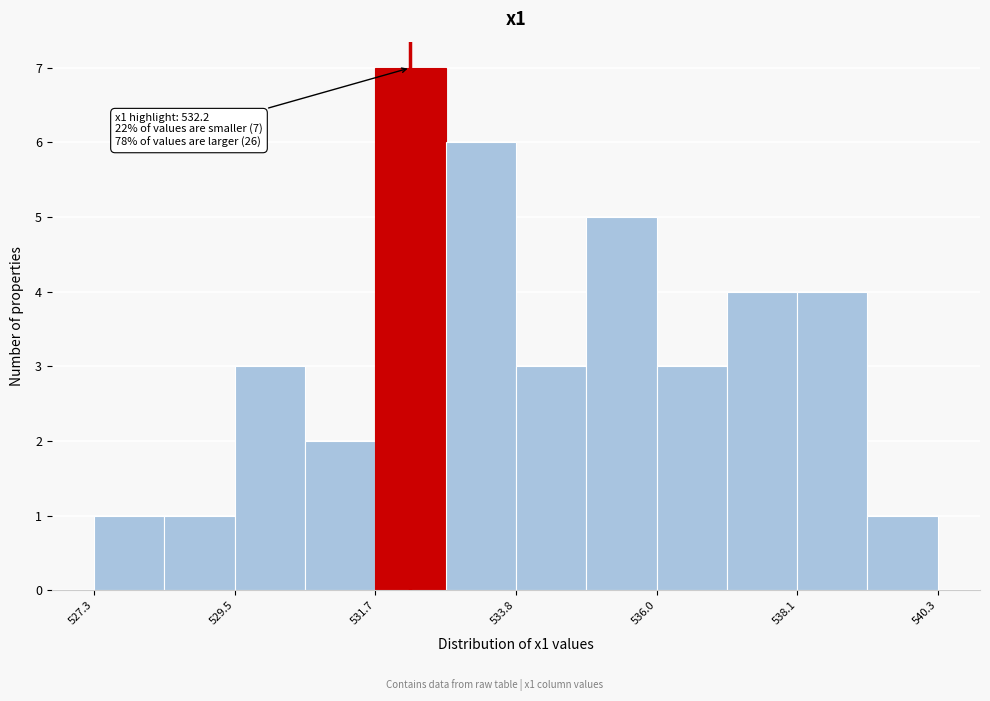

Around what value on the x-axis is the tallest bar? Give the approximate position of its centre, as read against the axis.

532.0